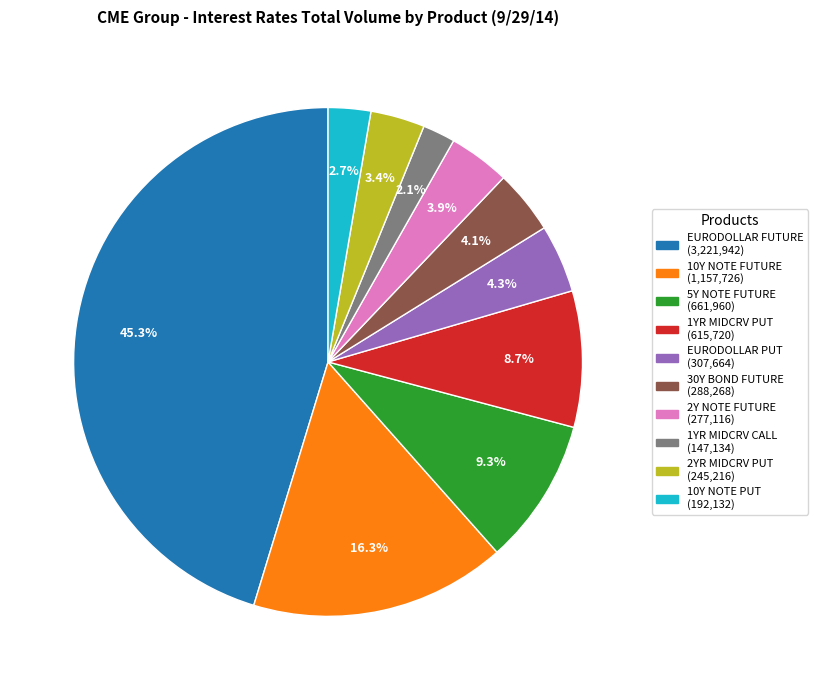

Count the number of slices in the pie.

10